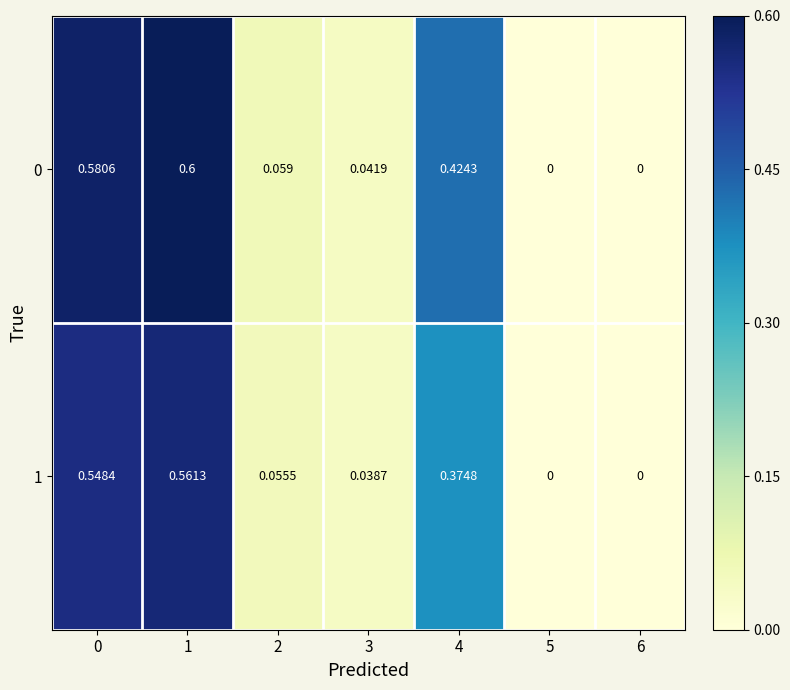

At which category is the sum across all series the highest?

1